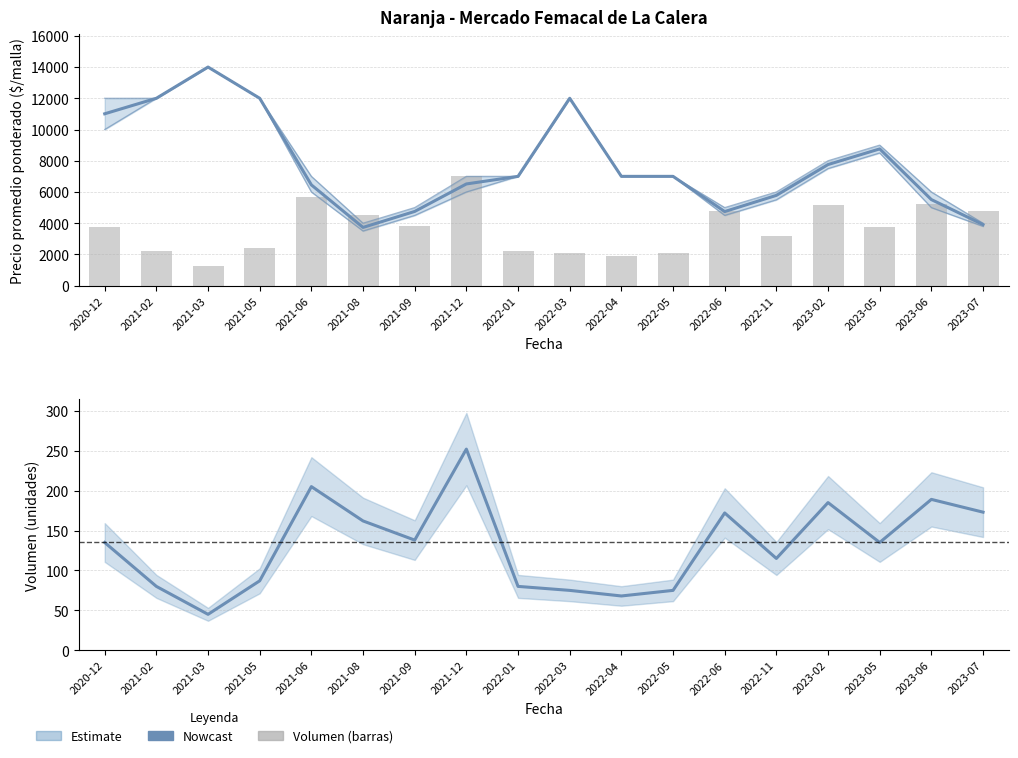

Reading left to right, list all the values displayed in this chart.

Precio promedio ponderado: 11007	12000	14000	12000	6454	3731	4754	6514	7000	12000	7000	7000	4747	5783	7757	8759	5513	3913
Precio mínimo: 10000	12000	14000	12000	6000	3500	4500	6000	7000	12000	7000	7000	4500	5500	7500	8500	5000	3800
Precio máximo: 12000	12000	14000	12000	7000	4000	5000	7000	7000	12000	7000	7000	5000	6000	8000	9000	6000	4000
Volumen: 135	80	45	87	205	162	138	252	80	75	68	75	172	115	185	135	189	173